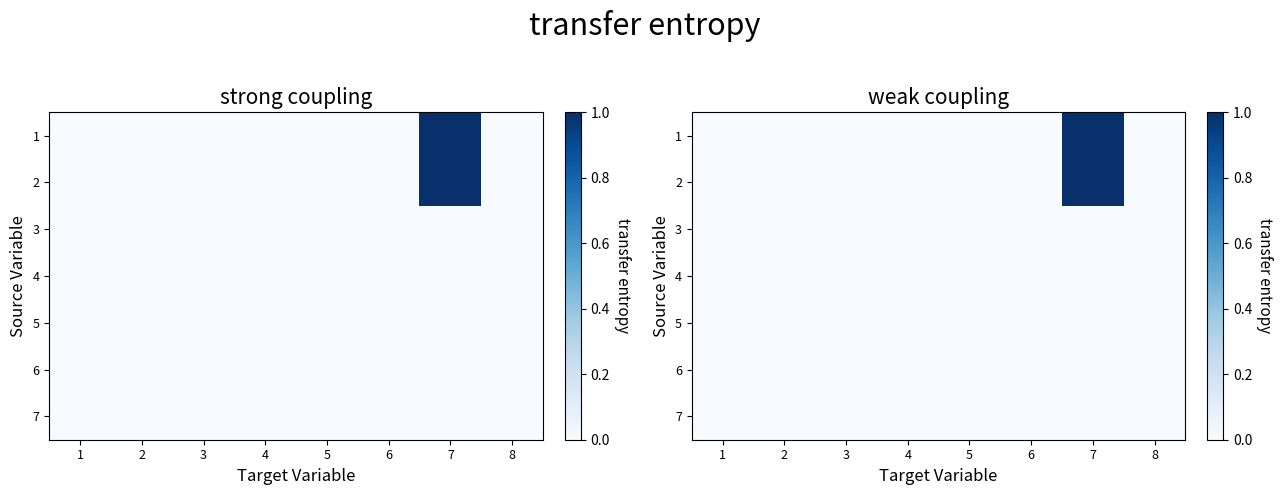

How many 6 values are between 0 and 1?

8